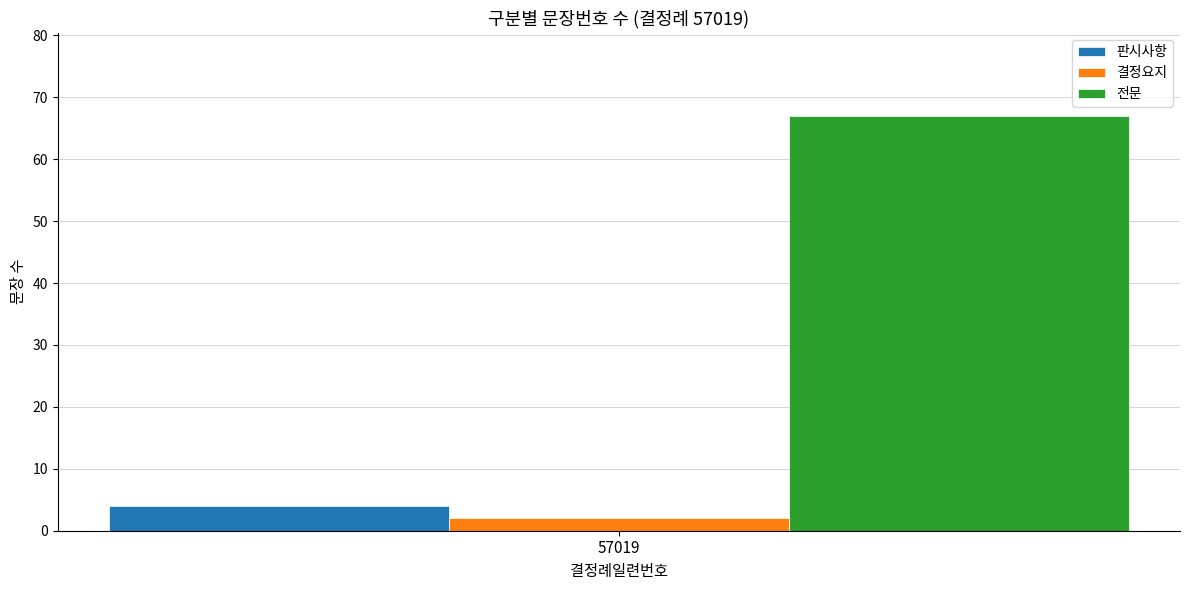

Which series has the largest range (max minus min)?

판시사항